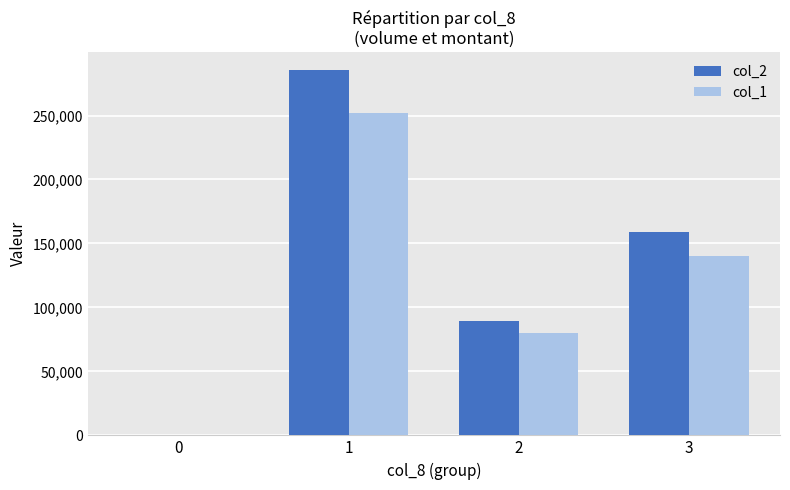

Reading left to right, what are all the values shown in this chart?

col_2: 0=0	1=285360	2=89100	3=159100
col_1: 0=0	1=252000	2=80000	3=140000